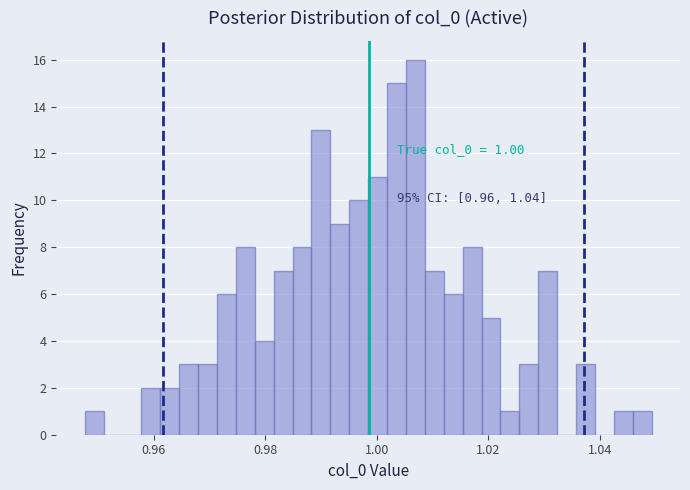

Read against the x-axis, roughly where is the centre of the tallest bar?

1.006